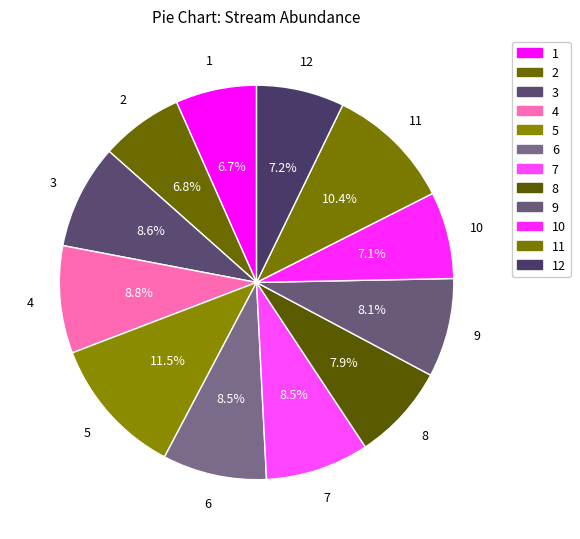

How many segments does this pie chart have?

12